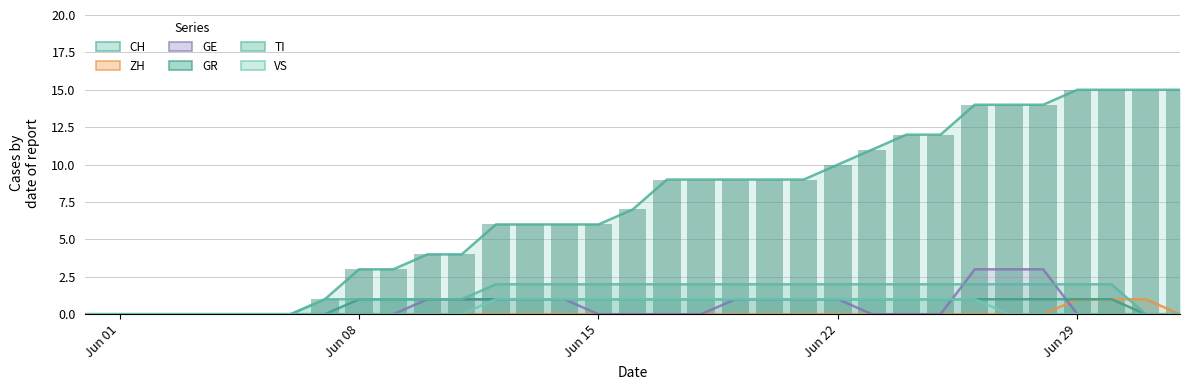

True or false: GE has a value of 1 at Jun 29.

False